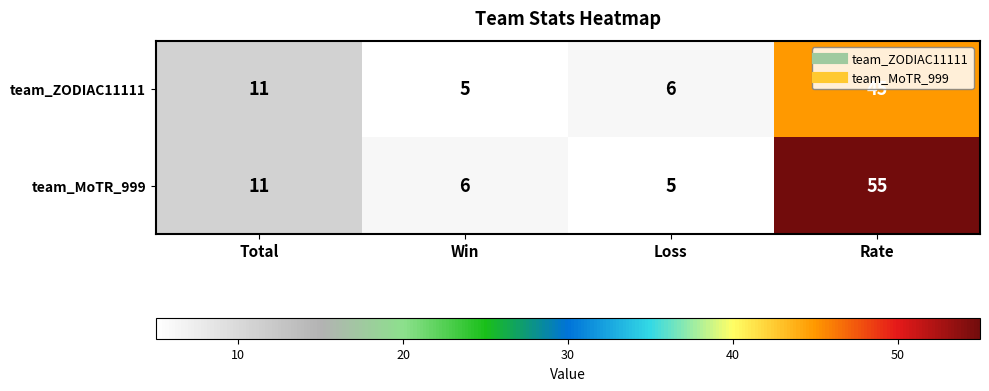

Rank the series by their average value, from highest to lowest.

team_MoTR_999, team_ZODIAC11111